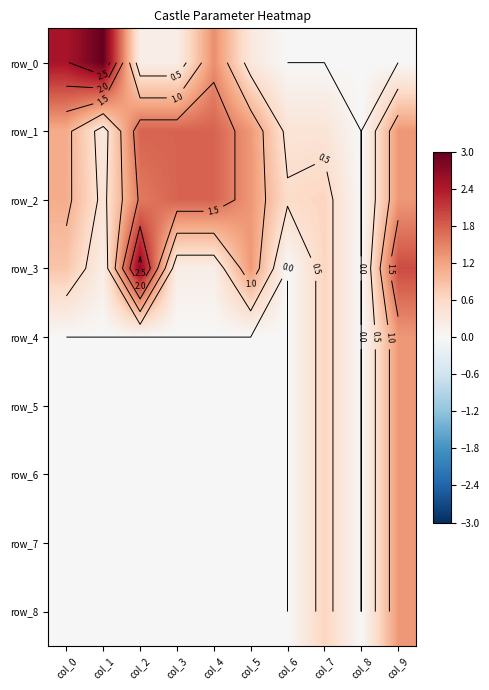

Rank the series at col_6 from highest to lowest value.

row_2, row_1, row_0, row_3, row_4, row_5, row_6, row_7, row_8